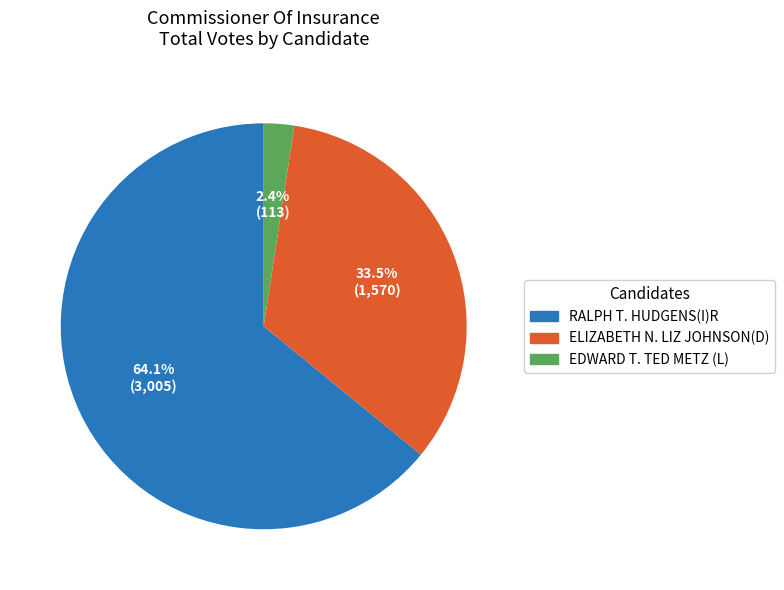

Rank the categories by value from lowest to highest.

EDWARD T. TED METZ (L), ELIZABETH N. LIZ JOHNSON(D), RALPH T. HUDGENS(I)R